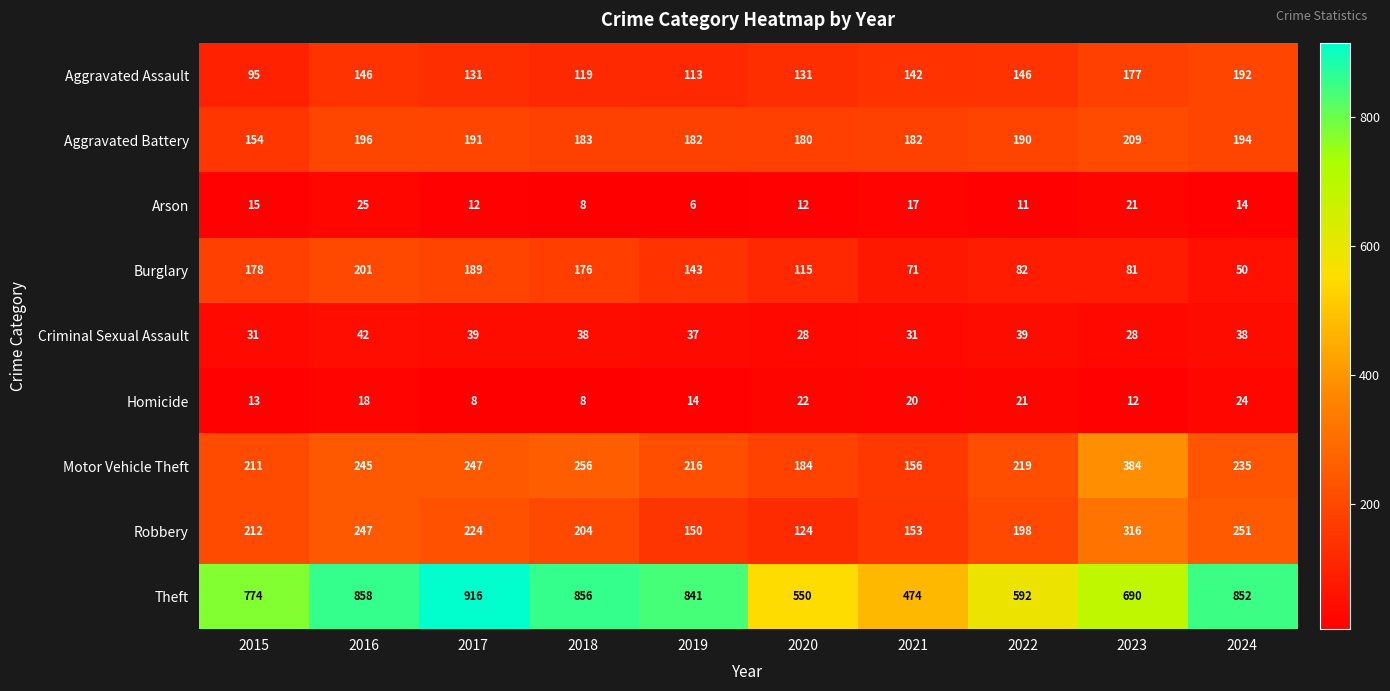

What is the difference between the maximum and minimum values in the Homicide series?

16